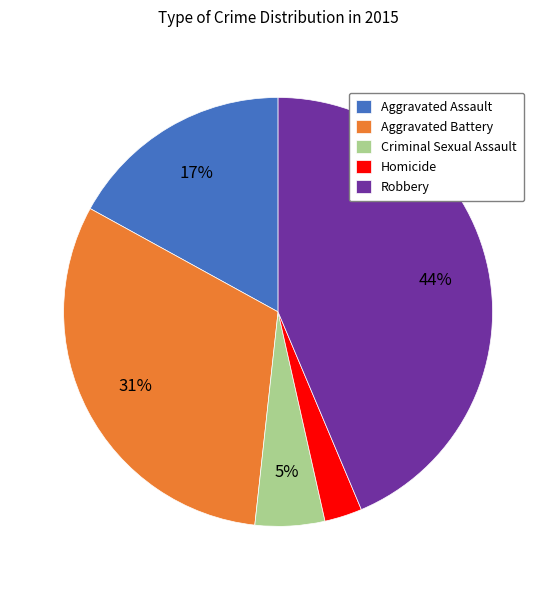

True or false: Robbery accounts for 32% of the total.

False